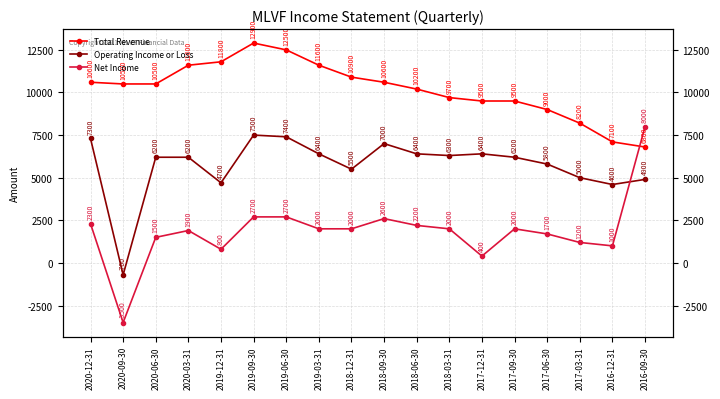

How many interior local peaks does the Operating Income or Loss series have?

3